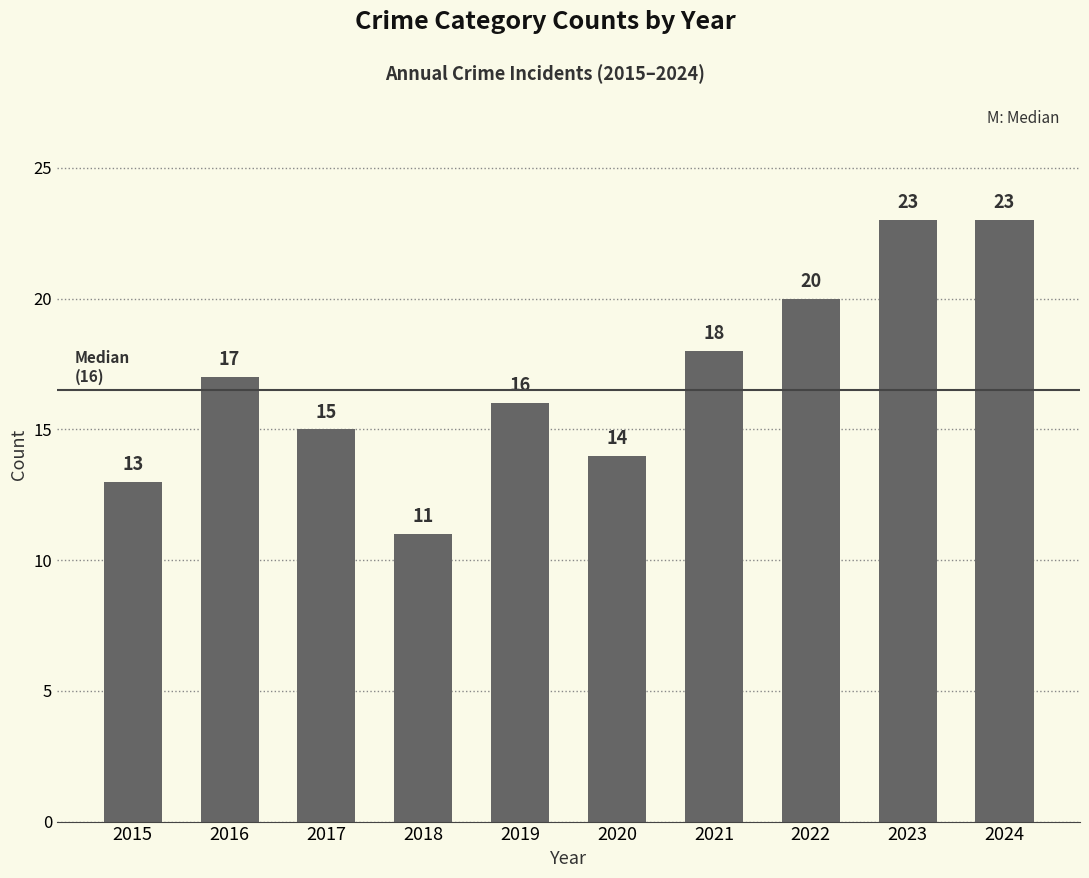

Read the value at 2019.

16